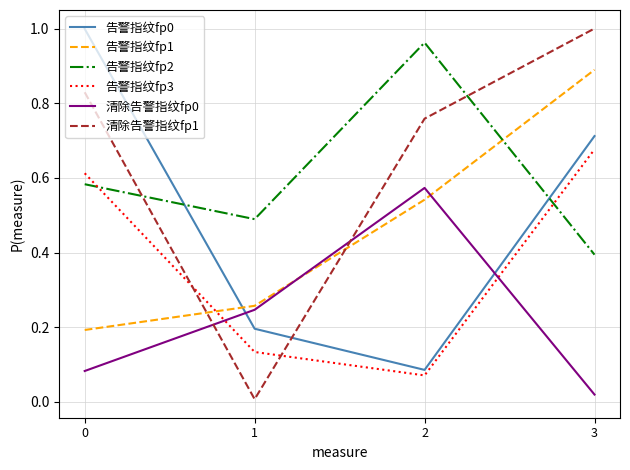

After their last crossing, which series has the higher values: 告警指纹fp1 or 告警指纹fp2?

告警指纹fp1